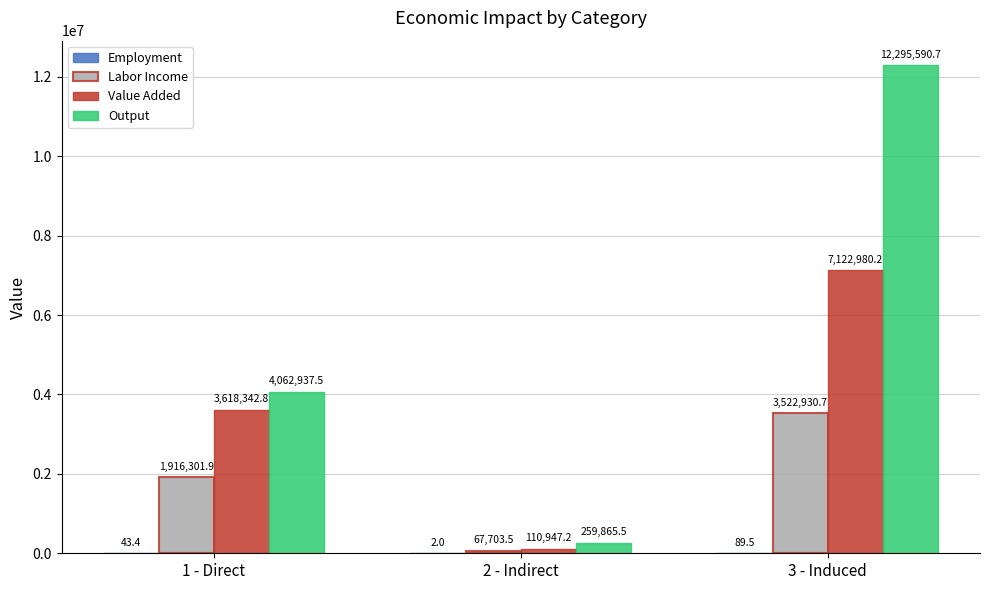

At which label does Output first exceed 4062937?

1 - Direct